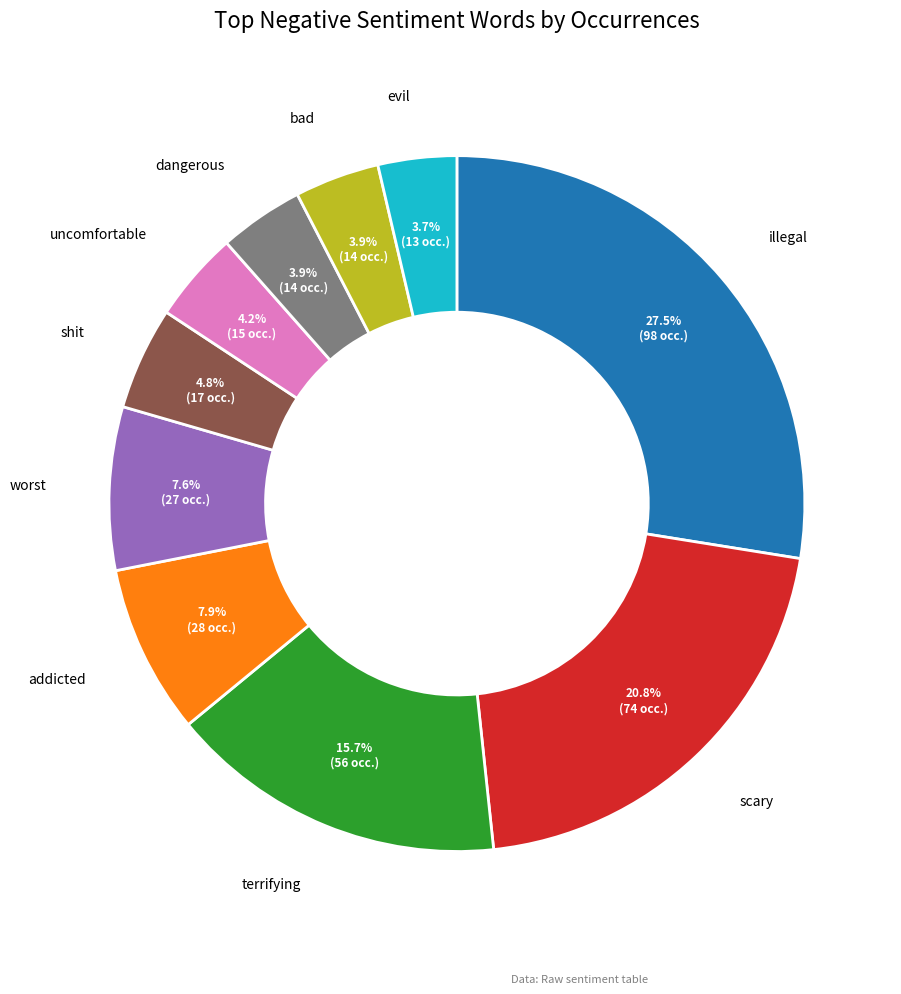

Is there any slice that represents more than half of the pie?

No